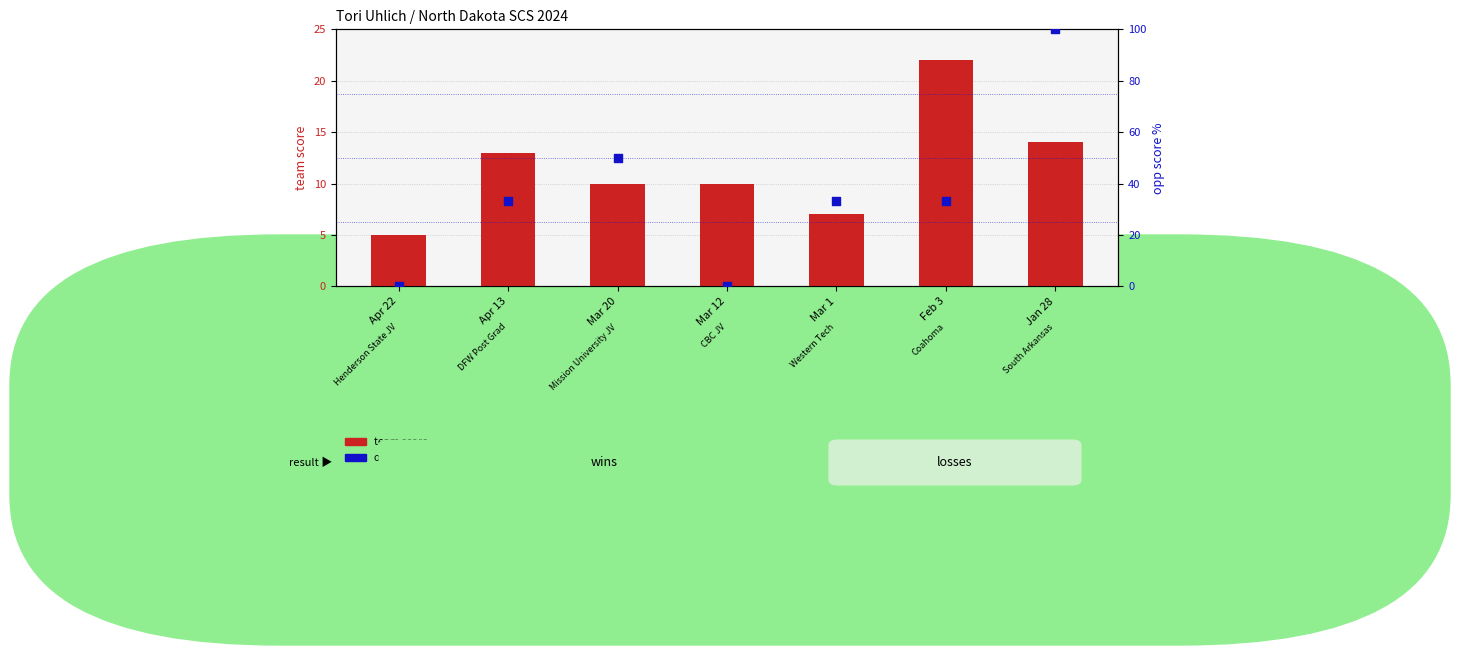

Is the value of opp score (scaled %) at Mar 20 greater than the value of team score at Apr 22?

Yes